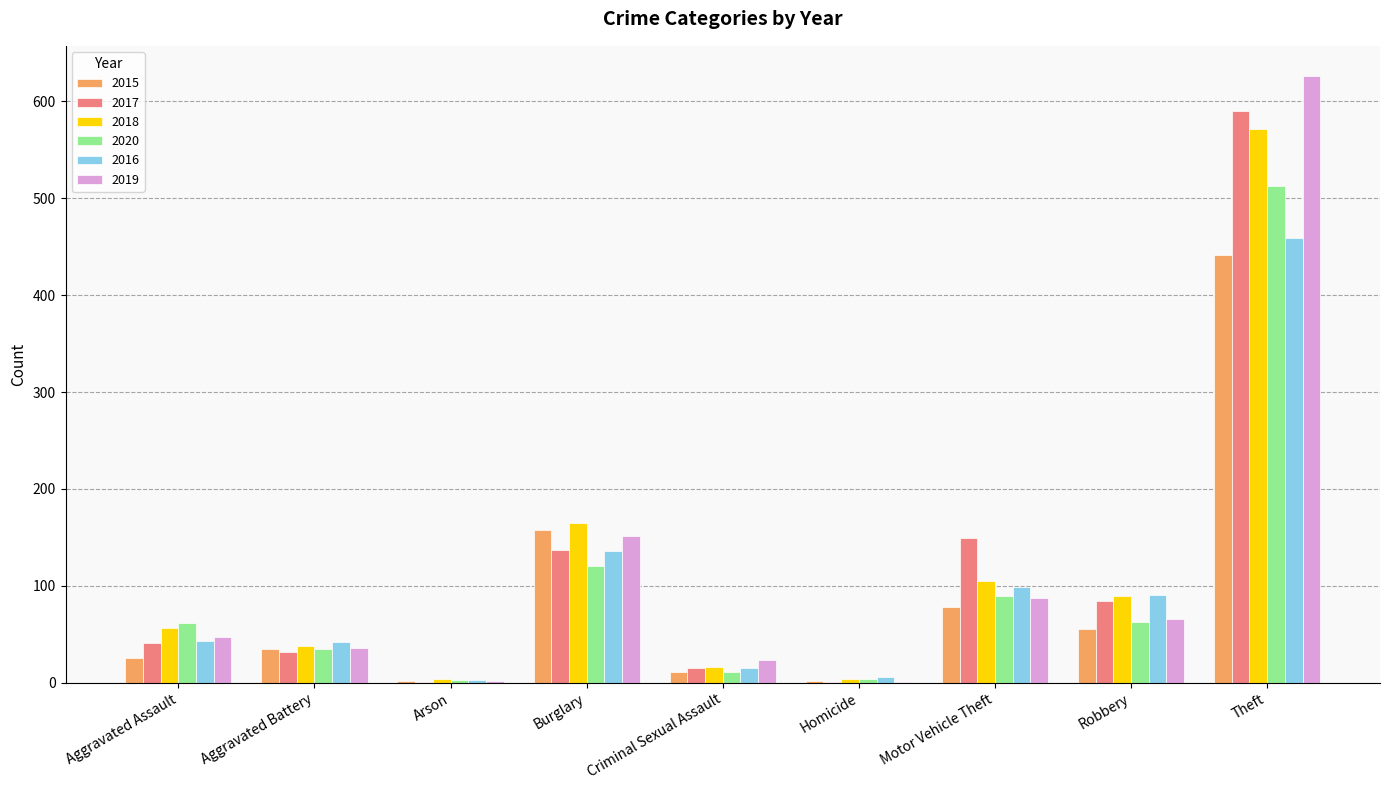

What value does the 2018 series have at Burglary?

165